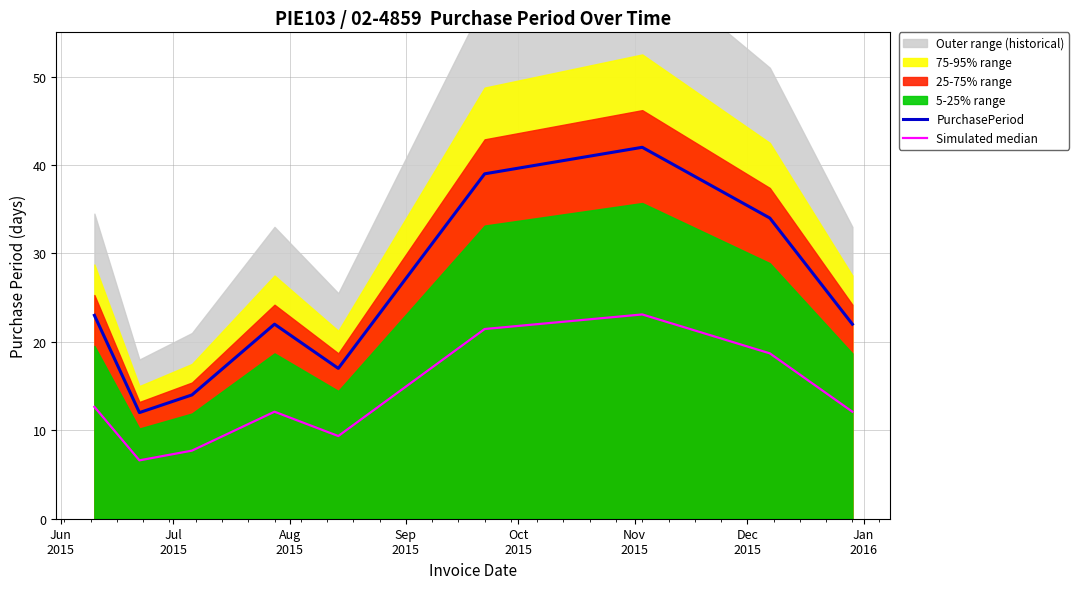

What position from the left is Sep
2015?

4